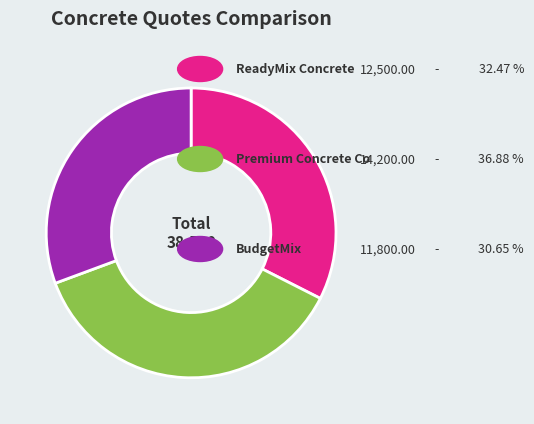

Is there a majority slice in this chart?

No